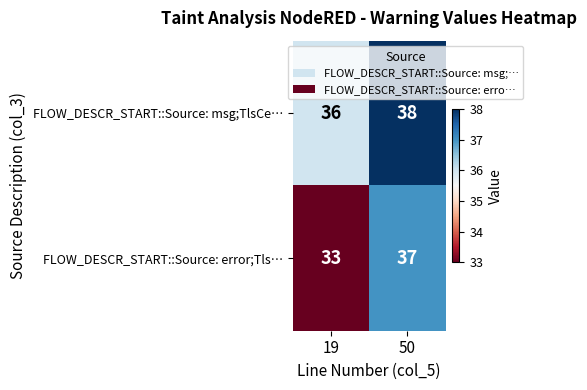

Reading left to right, transcribe all the data shown in this chart.

FLOW_DESCR_START::Source: msg;TlsCe…: 36	38
FLOW_DESCR_START::Source: error;Tls…: 33	37